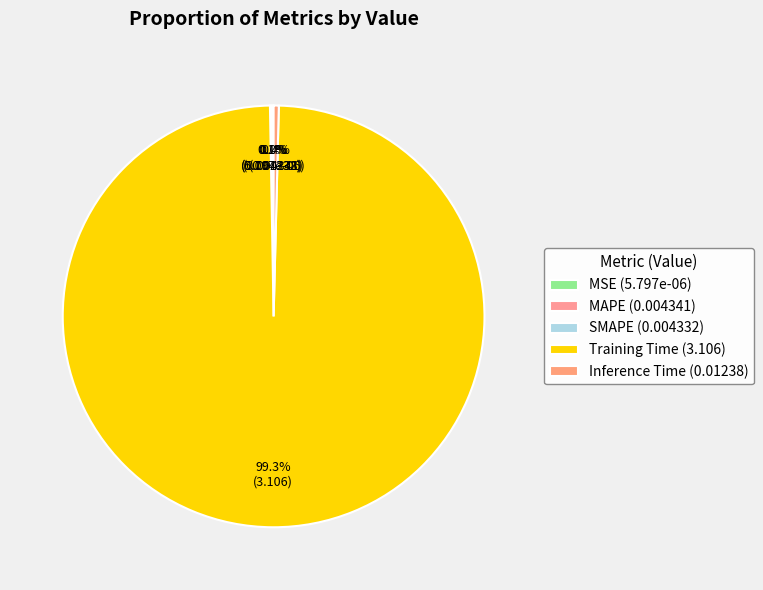

Does Training Time represent more than half of the total?

Yes